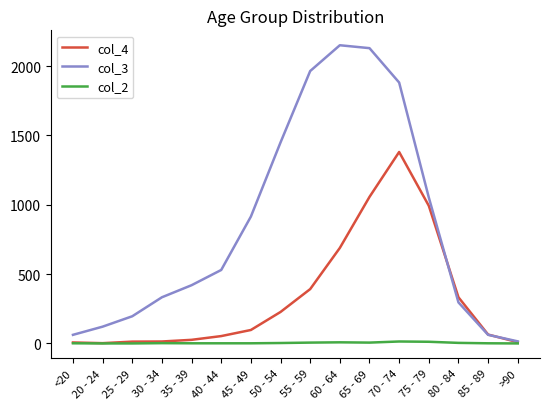

Rank the series by their maximum value, from highest to lowest.

col_3, col_4, col_2